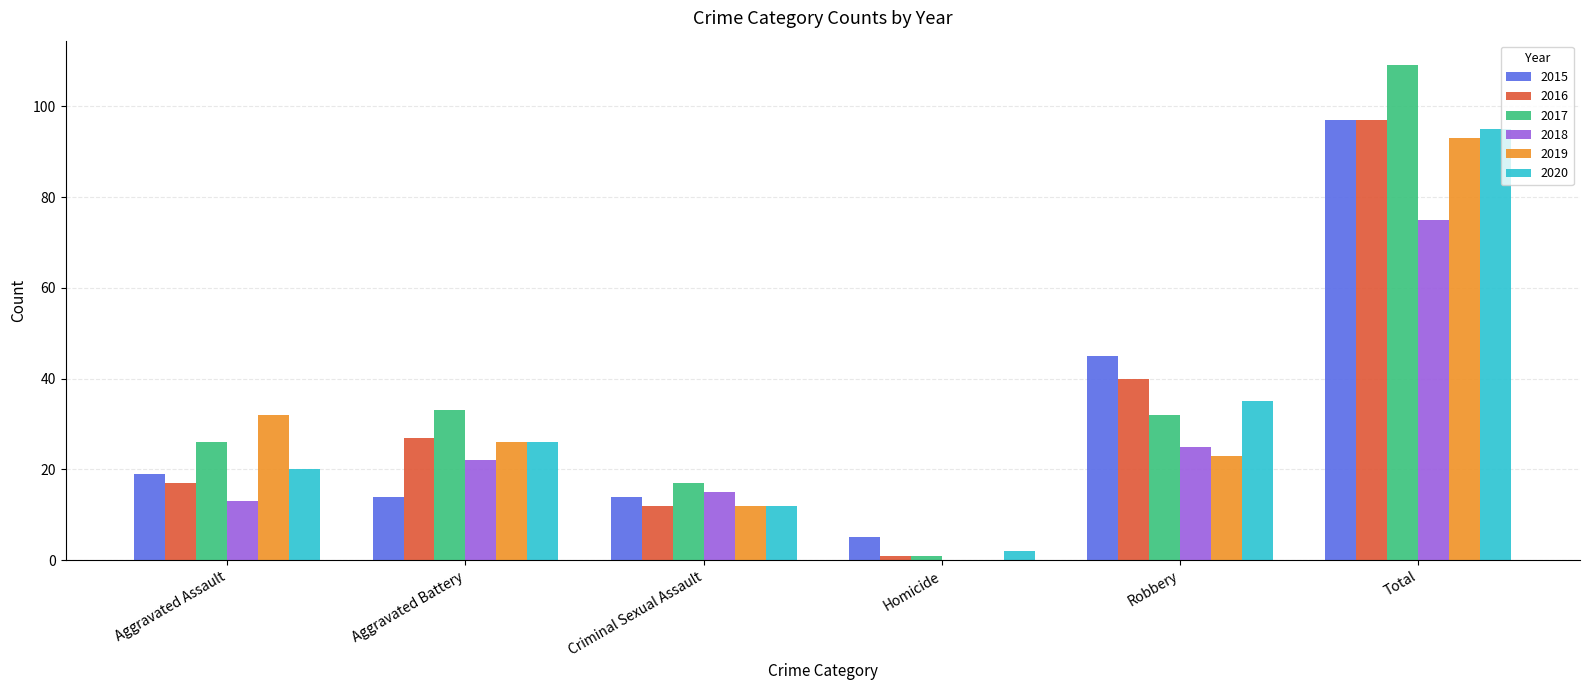

Which series changed the most between Aggravated Assault and Aggravated Battery?

2016